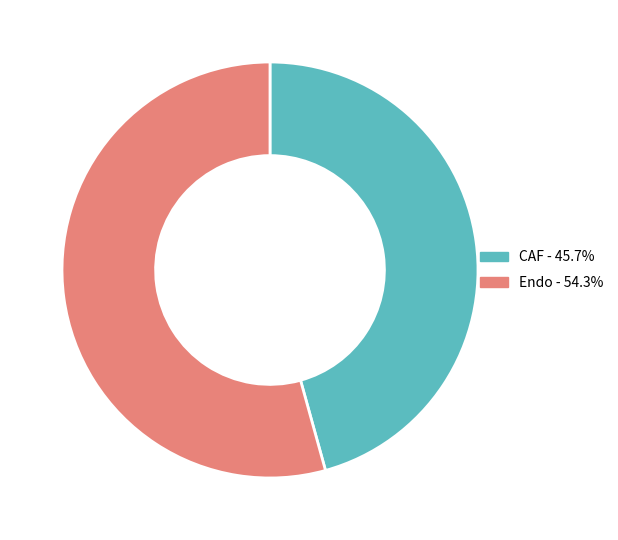

Rank the categories by value from lowest to highest.

CAF, Endo